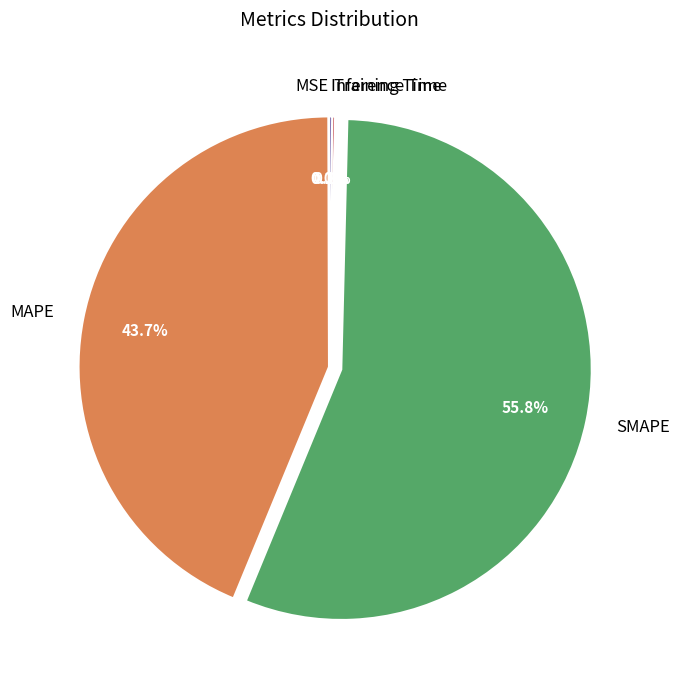

What portion of the pie excludes MAPE?

56.3%